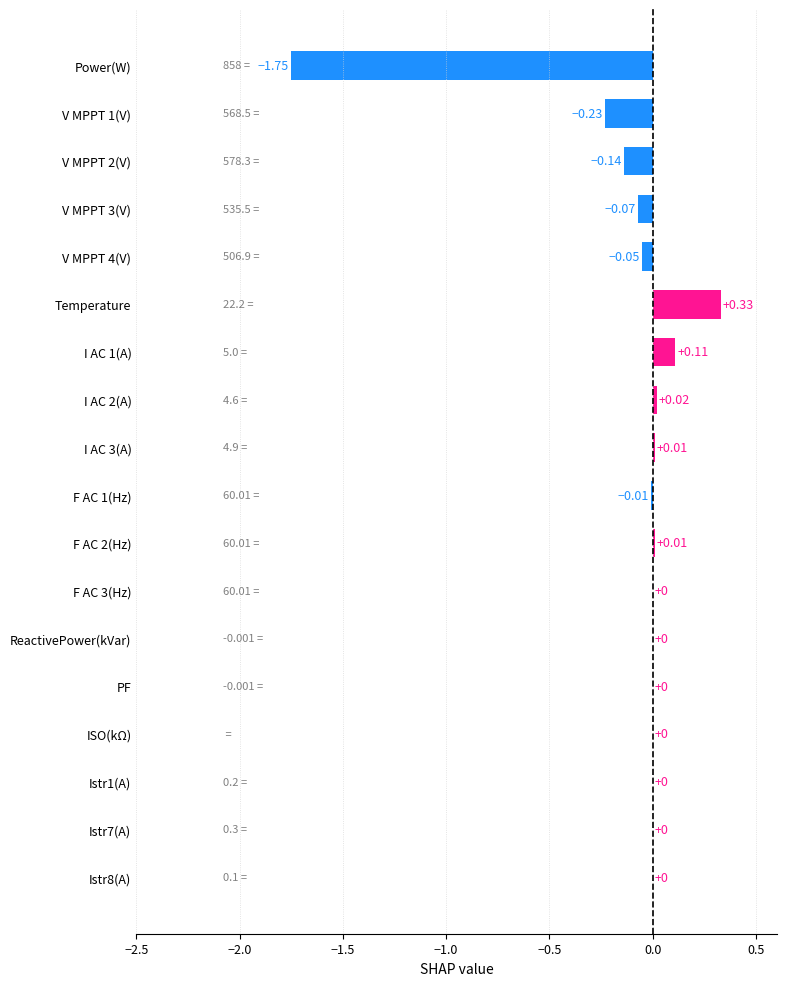

How many categories are shown in the chart?

18